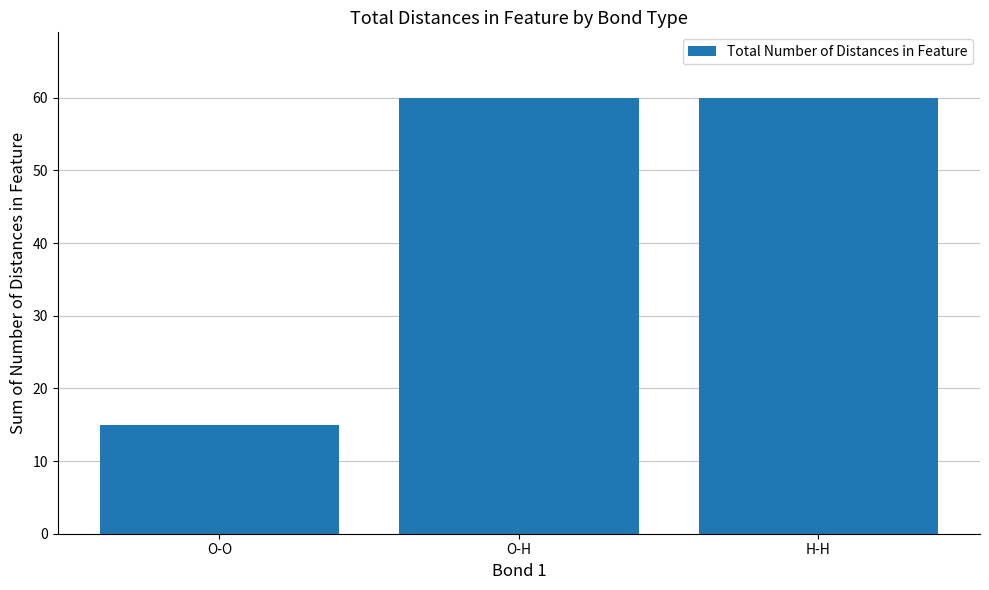

How many bars are there in total?

3